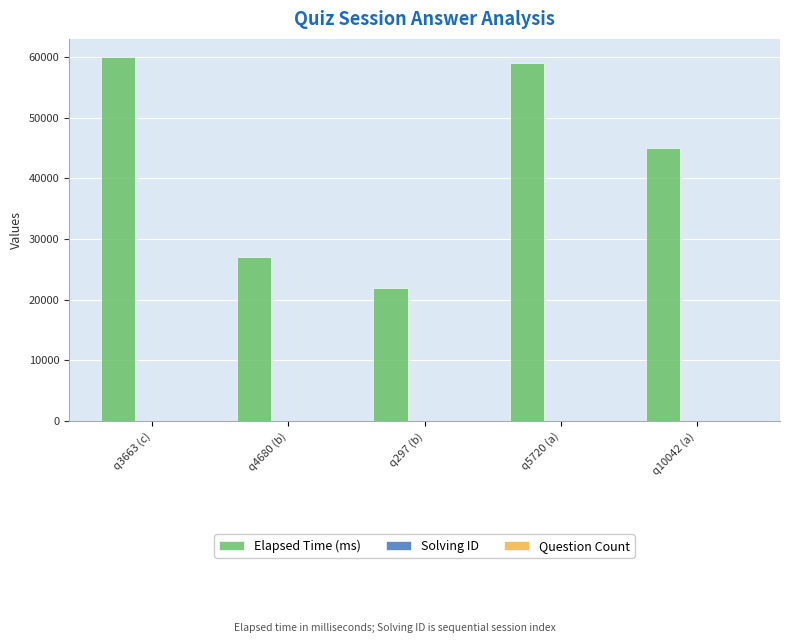

Where is Elapsed Time (ms) nearest to the value 41000?

q10042 (a)